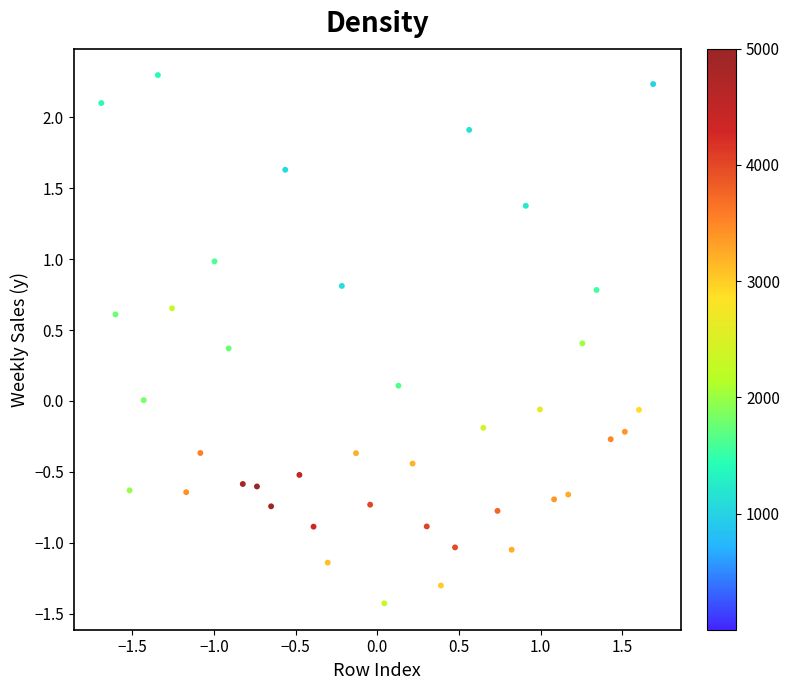

What is the range of X values (max minus min)?

3.4